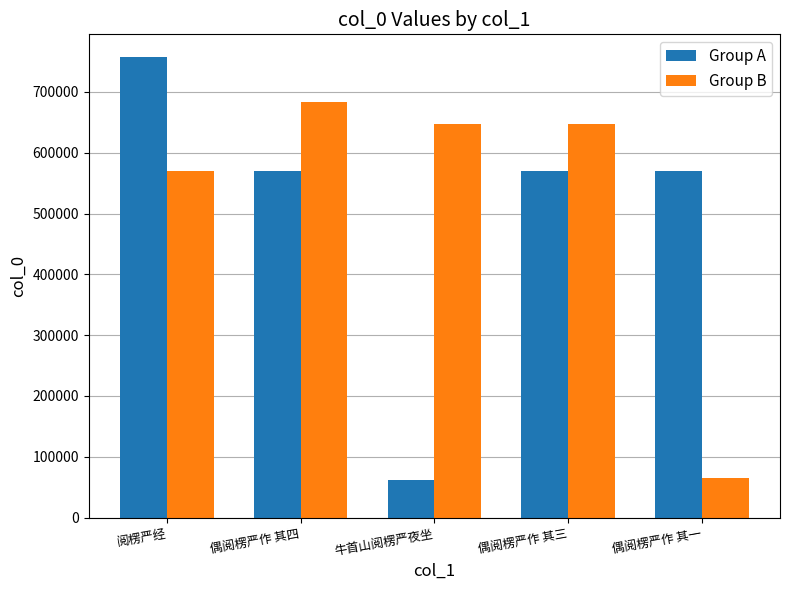

What are all the series names shown in the legend?

Group A, Group B